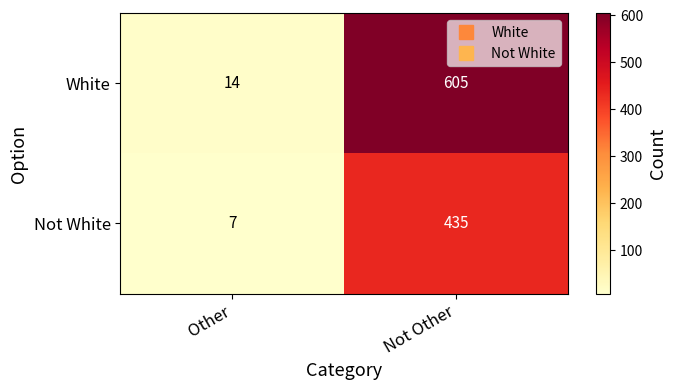

What is the sum of the White values at Other and Not Other?

619